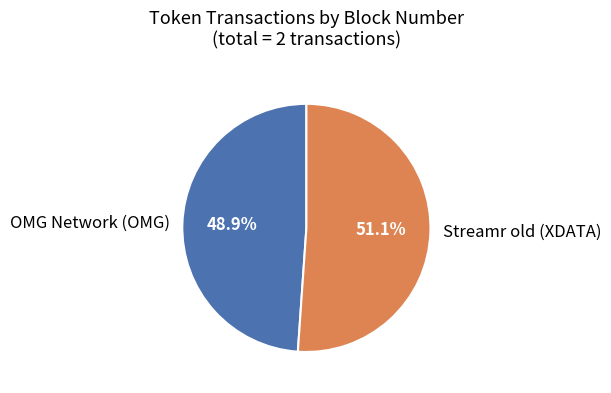

How much of the chart is everything except Streamr old (XDATA)?

48.9%